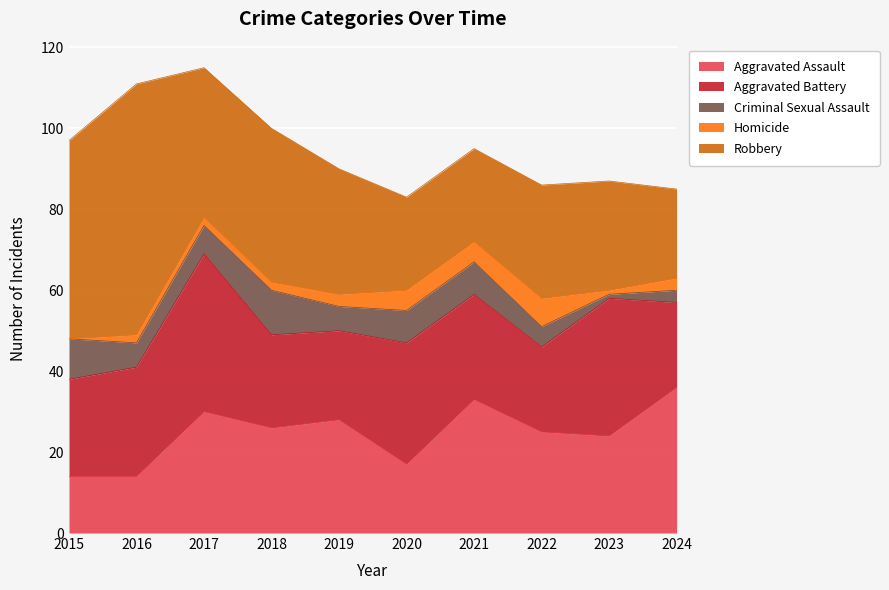

Reading left to right, extract all data points from this chart.

Aggravated Assault: 2015=14	2016=14	2017=30	2018=26	2019=28	2020=17	2021=33	2022=25	2023=24	2024=36
Aggravated Battery: 2015=24	2016=27	2017=39	2018=23	2019=22	2020=30	2021=26	2022=21	2023=34	2024=21
Criminal Sexual Assault: 2015=10	2016=6	2017=7	2018=11	2019=6	2020=8	2021=8	2022=5	2023=1	2024=3
Homicide: 2015=0	2016=2	2017=2	2018=2	2019=3	2020=5	2021=5	2022=7	2023=1	2024=3
Robbery: 2015=49	2016=62	2017=37	2018=38	2019=31	2020=23	2021=23	2022=28	2023=27	2024=22